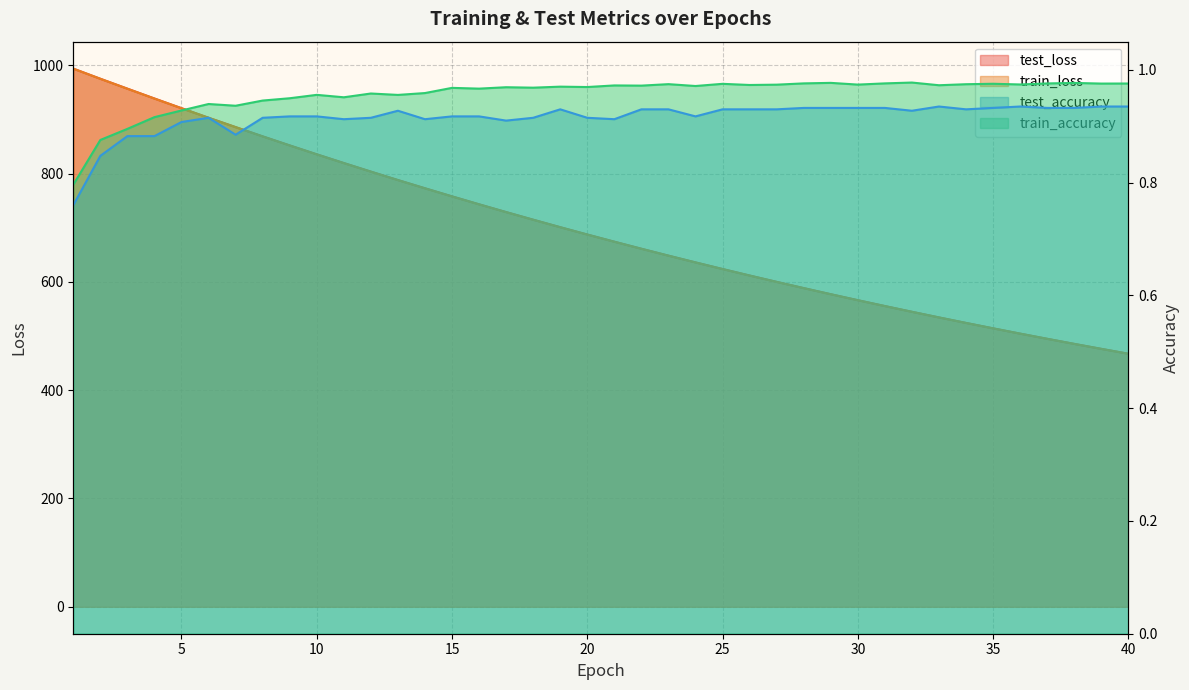

What is the sum of all train_accuracy values?

38.3